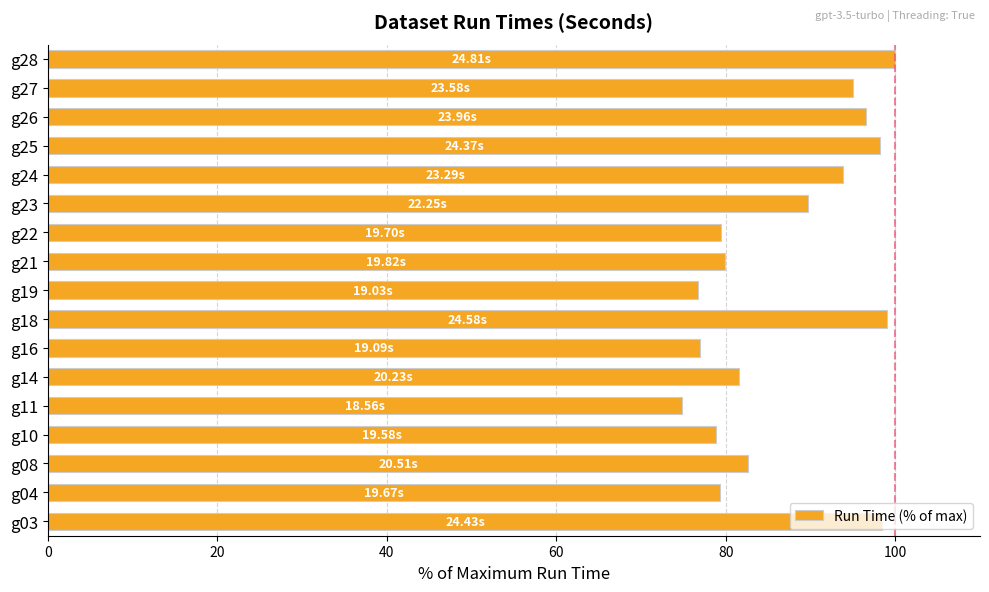

Approximately how many times larger is the value at g26 compared to g21?

1.2